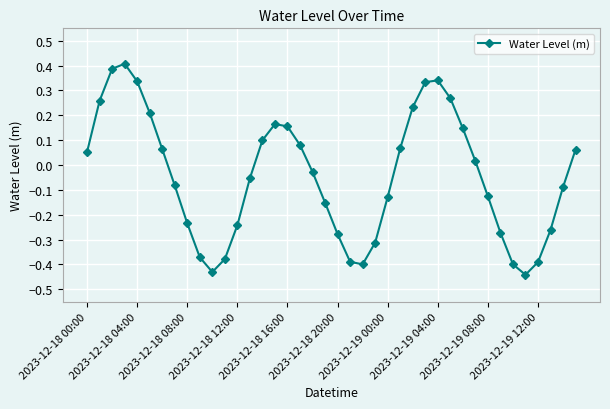

What is the difference between the second highest and minimum values?

0.8